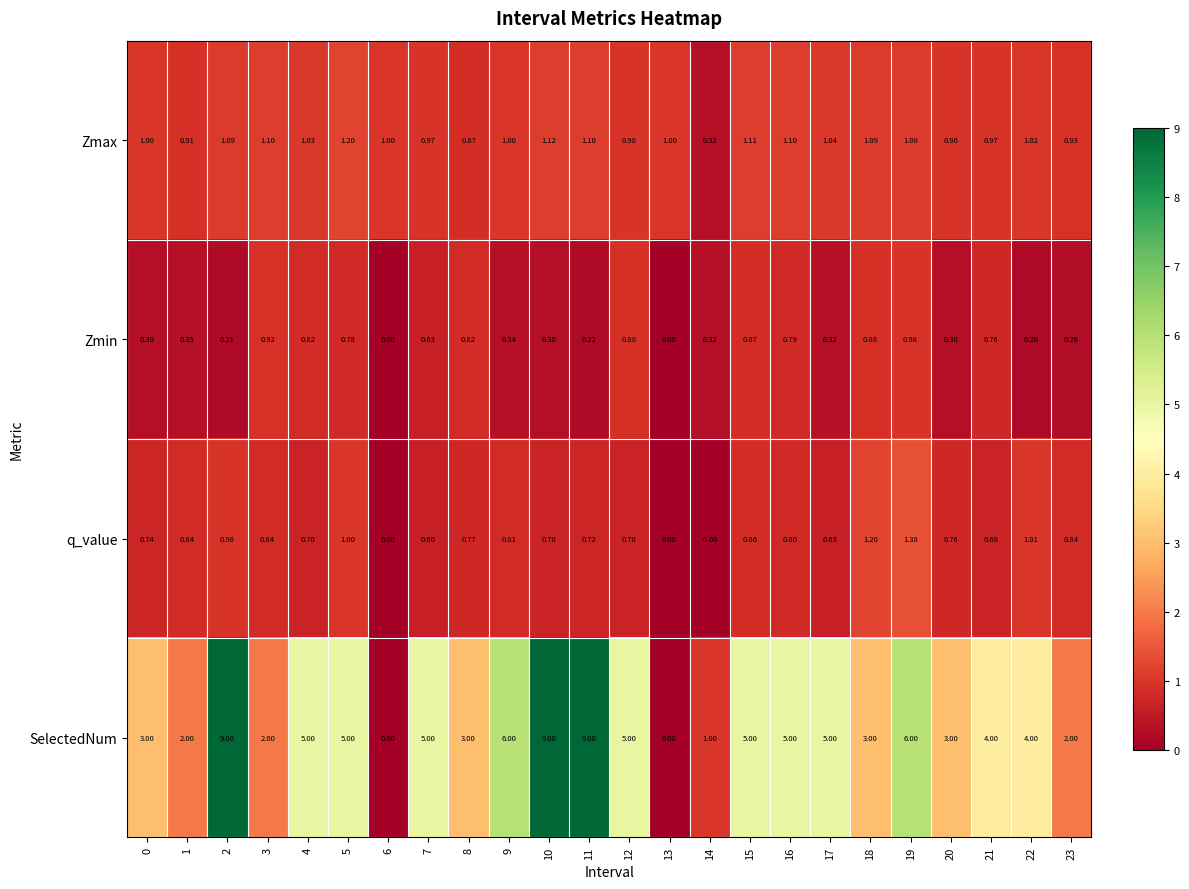

Rank the series by their maximum value, from lowest to highest.

Zmin, Zmax, q_value, SelectedNum